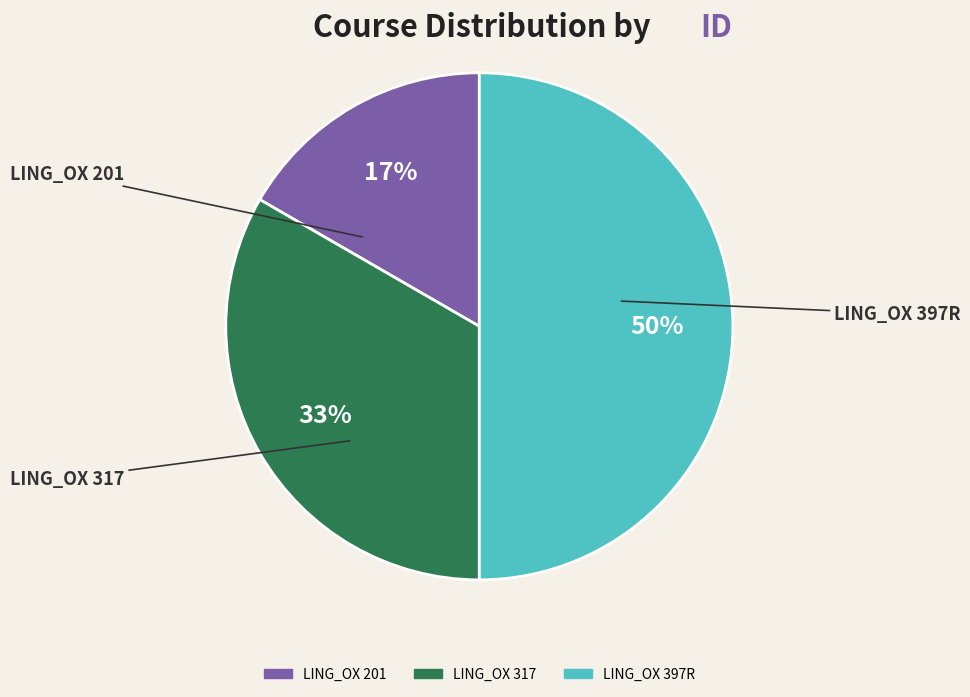

Is it true that LING_OX 397R is 50% of the pie?

True